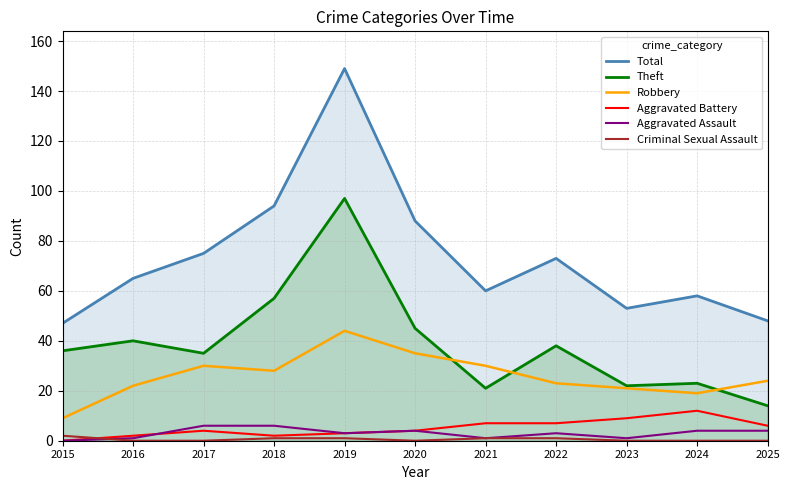

Reading left to right, transcribe all the data shown in this chart.

Total: 2015=47	2016=65	2017=75	2018=94	2019=149	2020=88	2021=60	2022=73	2023=53	2024=58	2025=48
Theft: 2015=36	2016=40	2017=35	2018=57	2019=97	2020=45	2021=21	2022=38	2023=22	2024=23	2025=14
Robbery: 2015=9	2016=22	2017=30	2018=28	2019=44	2020=35	2021=30	2022=23	2023=21	2024=19	2025=24
Aggravated Battery: 2015=0	2016=2	2017=4	2018=2	2019=3	2020=4	2021=7	2022=7	2023=9	2024=12	2025=6
Aggravated Assault: 2015=0	2016=1	2017=6	2018=6	2019=3	2020=4	2021=1	2022=3	2023=1	2024=4	2025=4
Criminal Sexual Assault: 2015=2	2016=0	2017=0	2018=1	2019=1	2020=0	2021=1	2022=1	2023=0	2024=0	2025=0